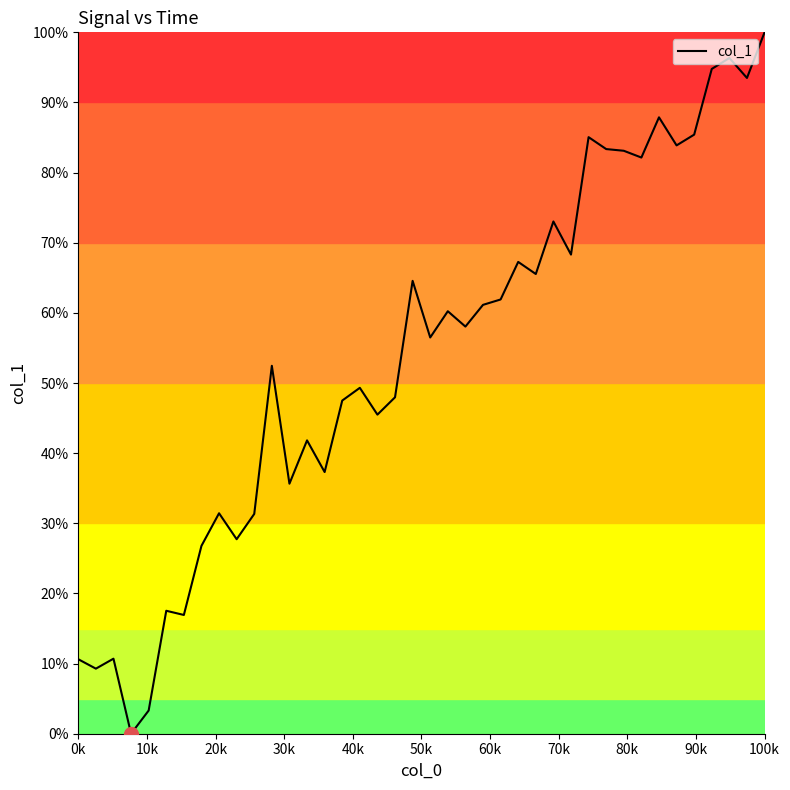

What is the difference between the maximum and minimum values?

100.0